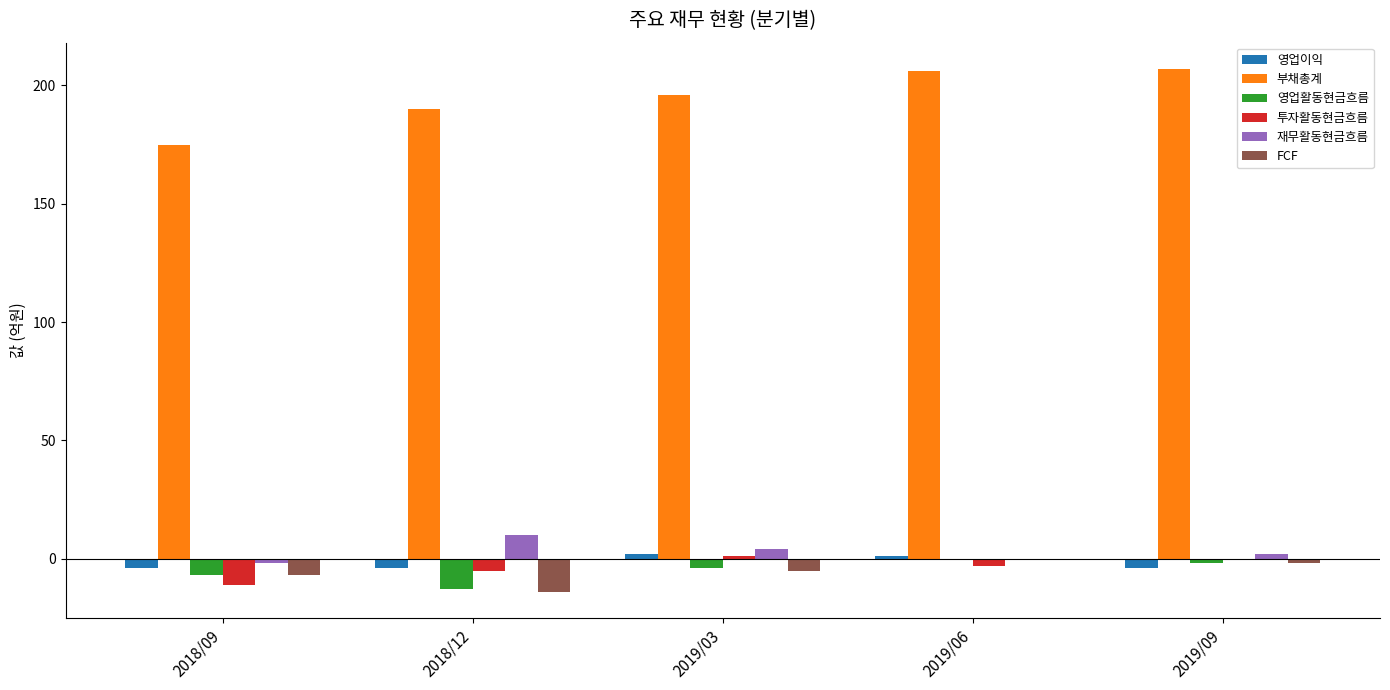

Reading left to right, transcribe all the data shown in this chart.

영업이익: -4	-4	2	1	-4
부채총계: 175	190	196	206	207
영업활동현금흐름: -7	-13	-4	0	-2
투자활동현금흐름: -11	-5	1	-3	0
재무활동현금흐름: -2	10	4	0	2
FCF: -7	-14	-5	0	-2